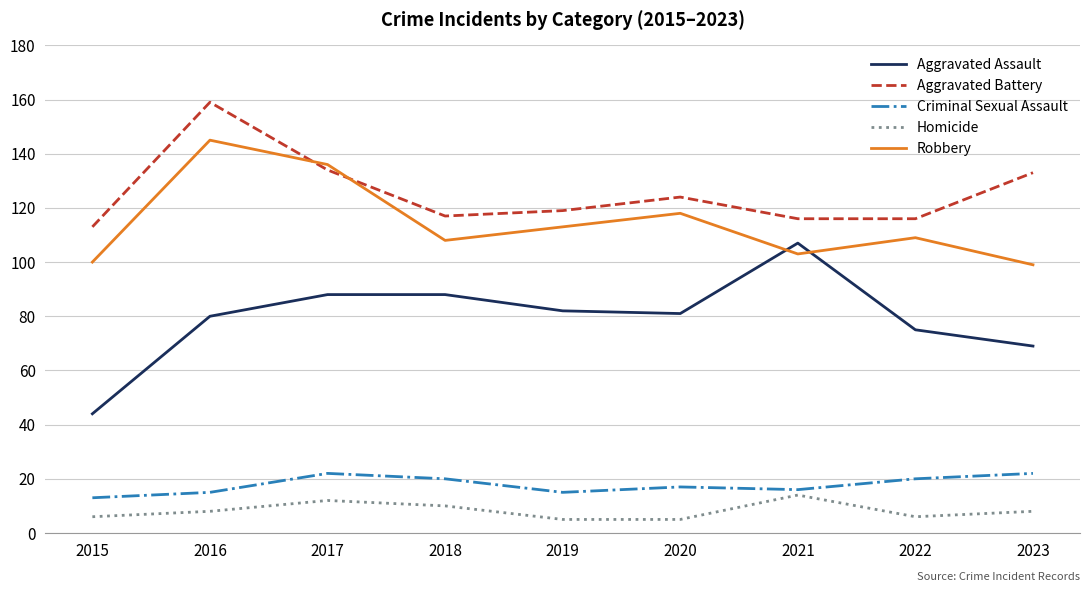

What is the spread (max minus min) of values at 2018?

107